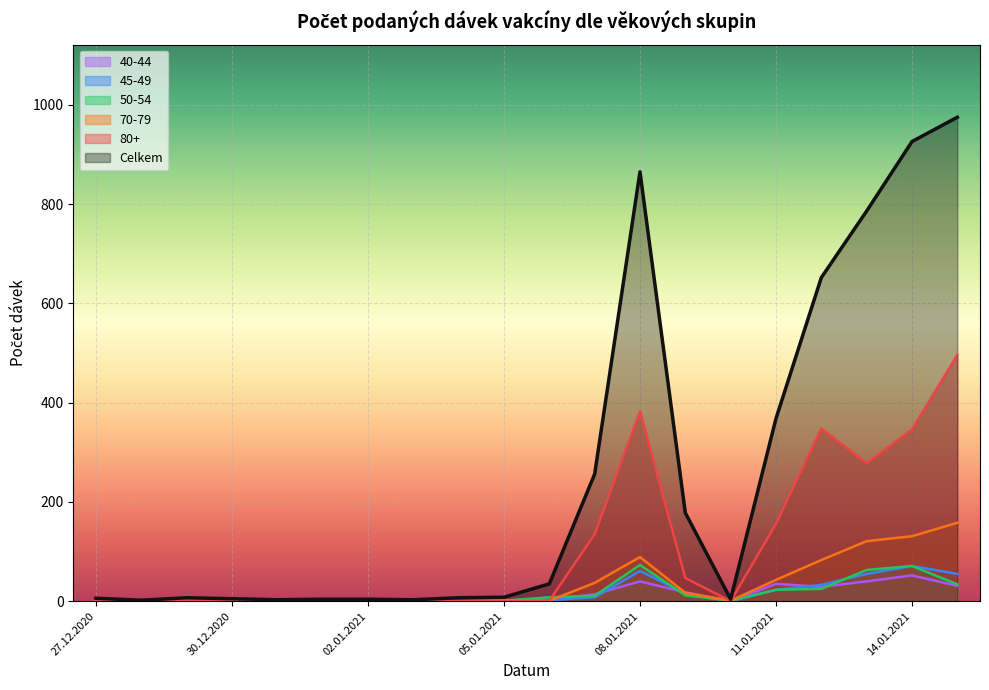

How many times do 50-54 and 80+ cross each other?

3